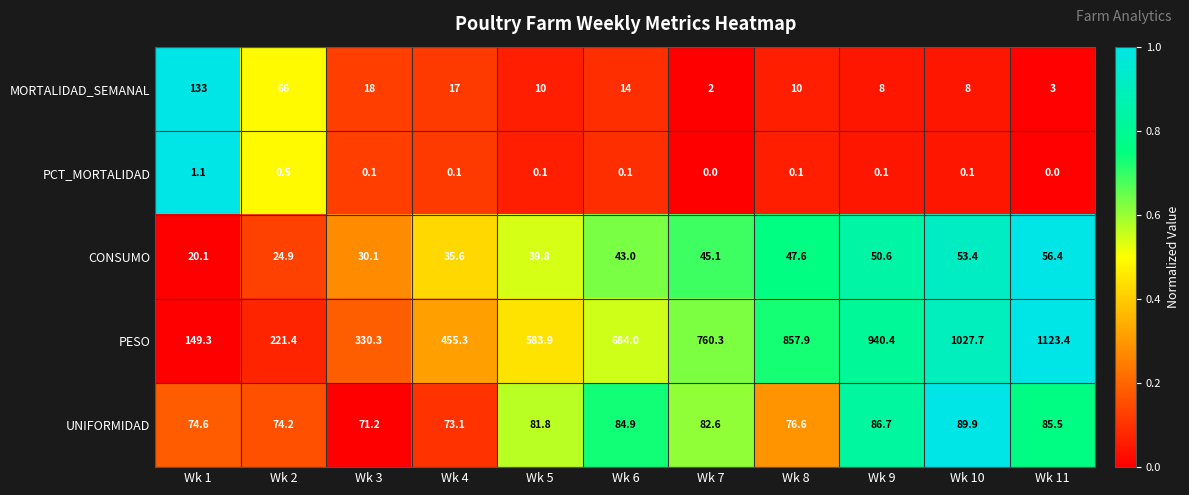

Is it true that CONSUMO equals 24.9 at Wk 2?

True